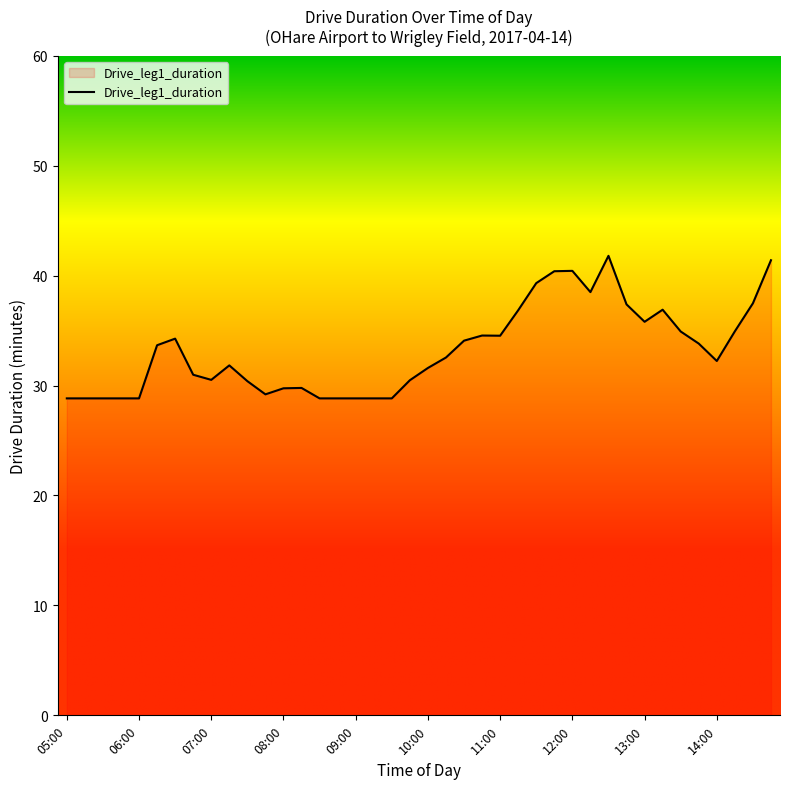

What is the maximum value shown in the chart?

41.8